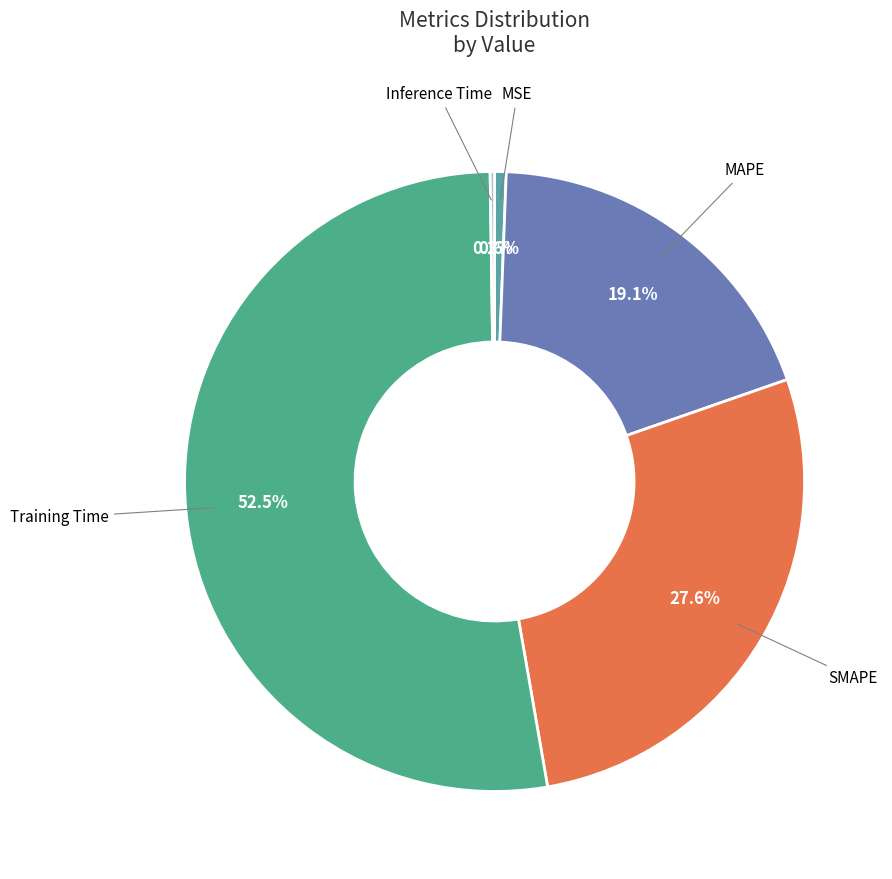

Which slice is the largest?

Training Time